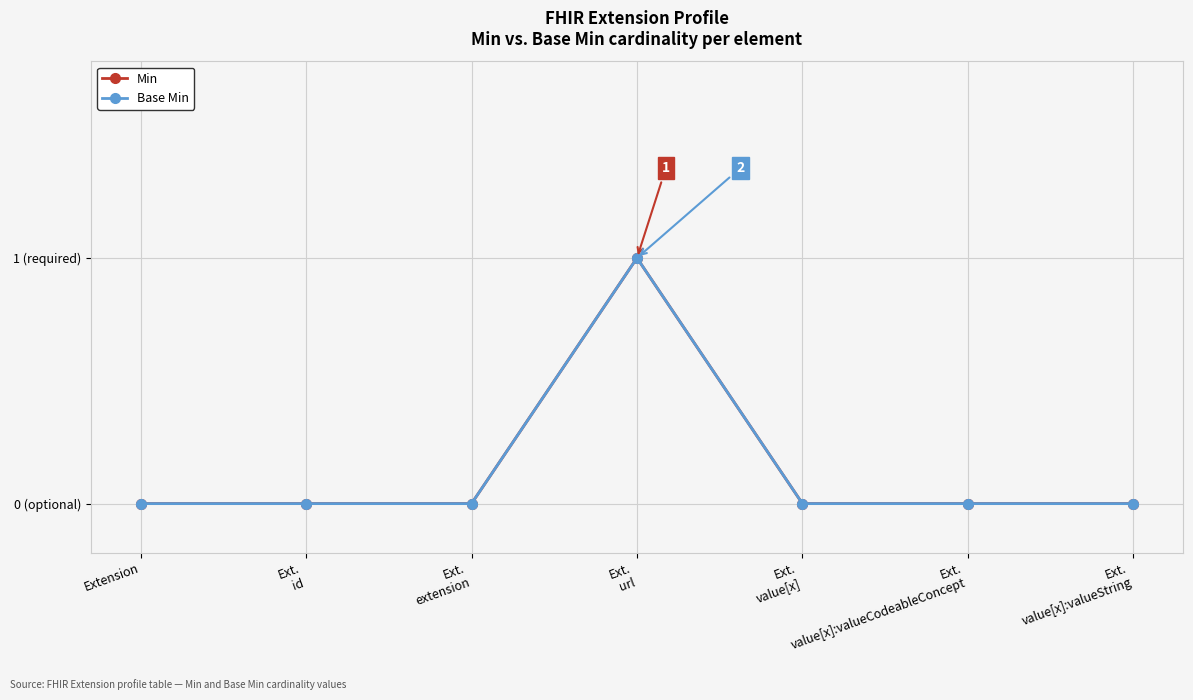

What is the label of the 4th point from the left?

Ext.
url